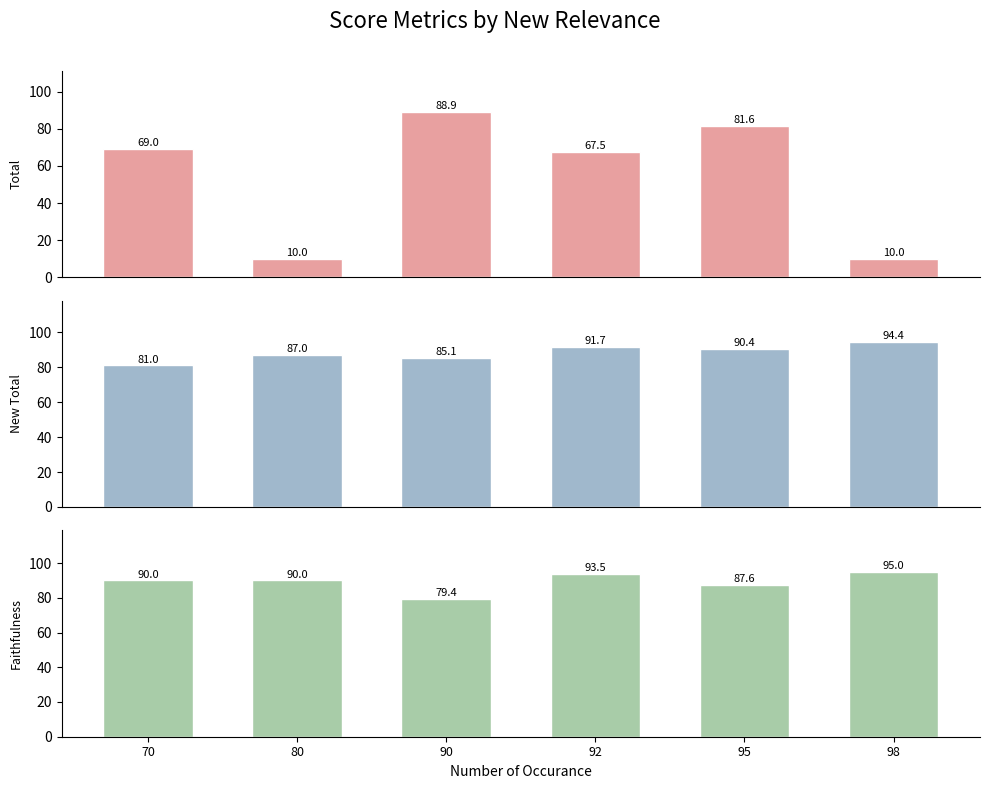

At which category does the chart reach its peak across all series?

98